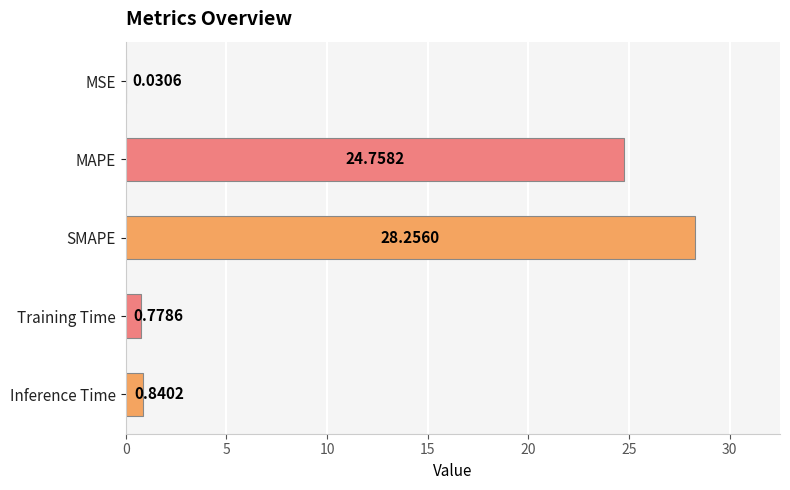

Which category has the highest value across all series?

SMAPE